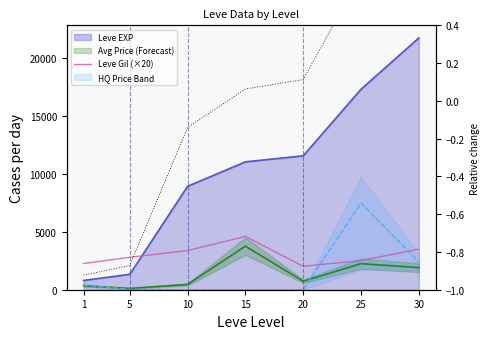

How many interior local peaks (higher than both neighbors) does the data have?

1